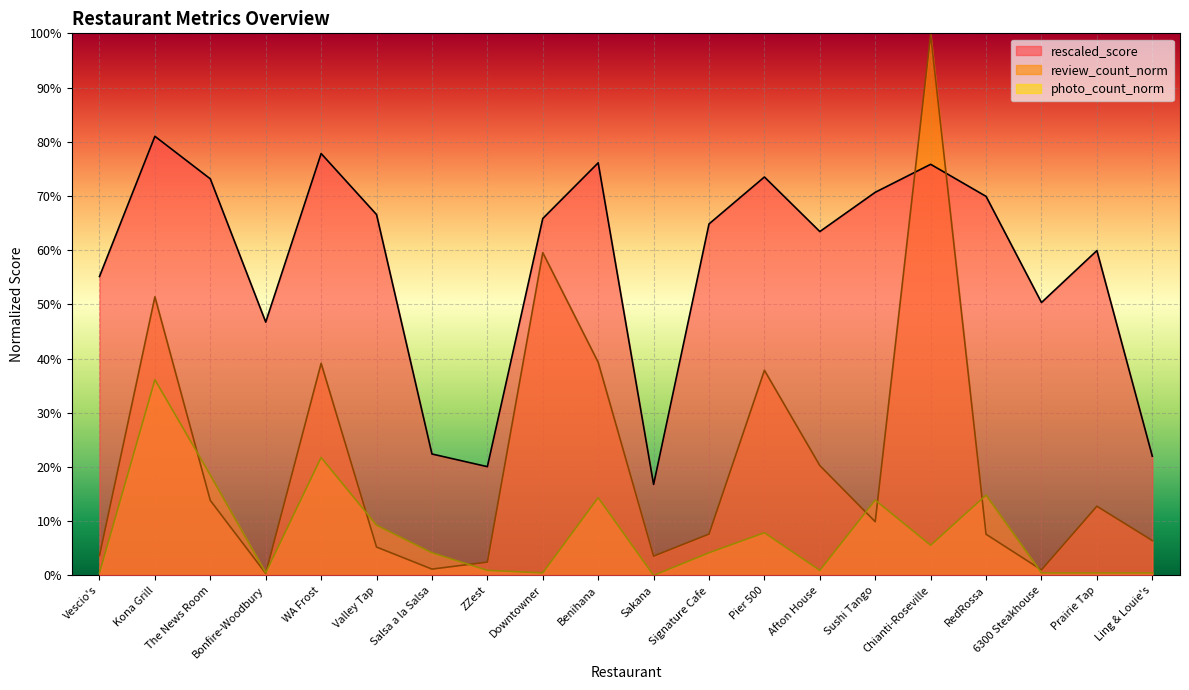

What is the total value across all series at The News Room?

1.1